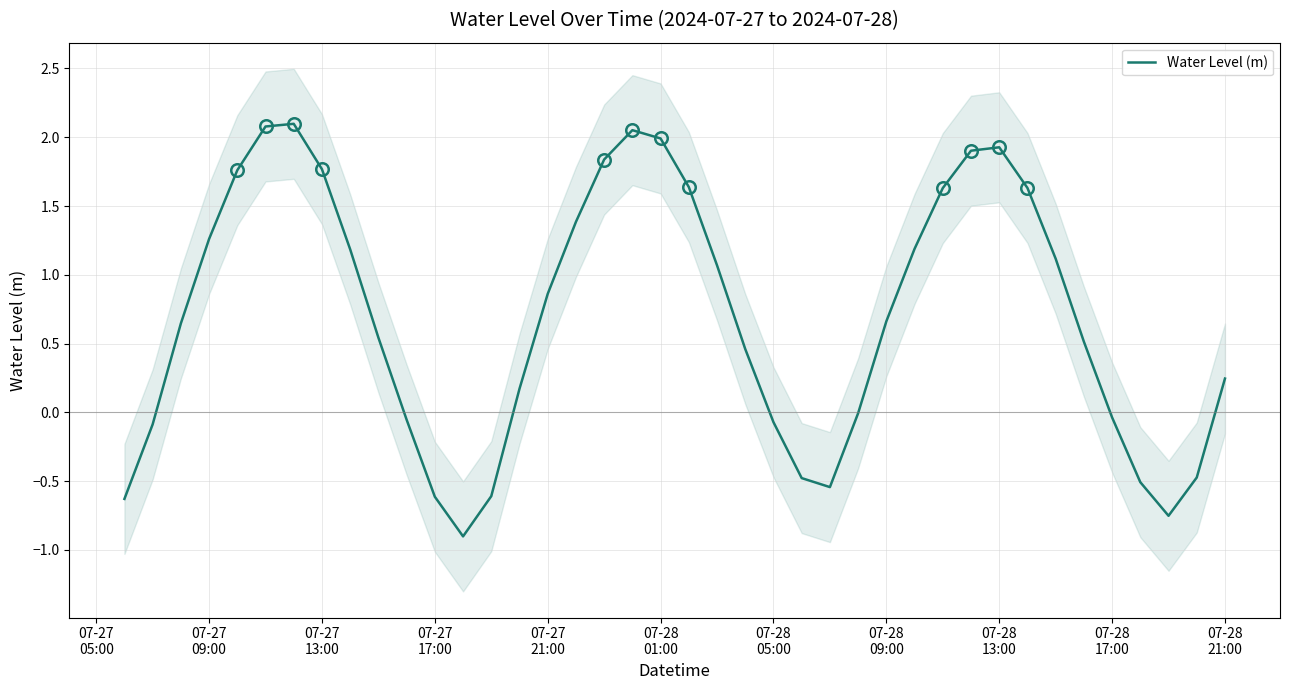

How many negative values are there?

14